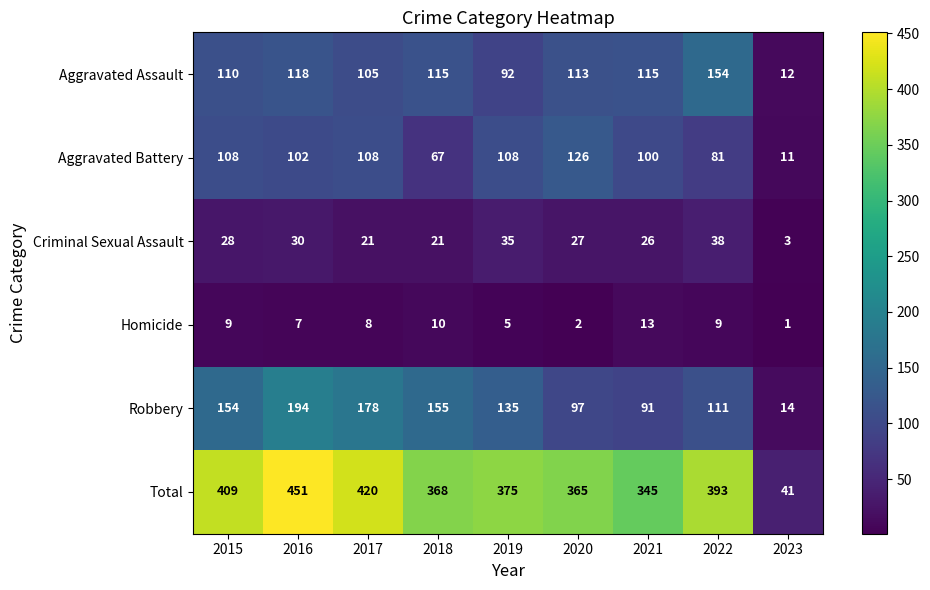

The Robbery series shows 54 at 2019. True or false?

False